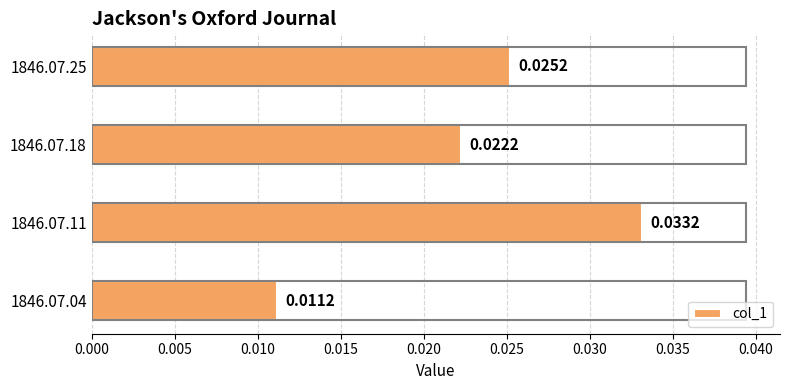

Rank the categories by value from lowest to highest.

1846.07.04, 1846.07.18, 1846.07.25, 1846.07.11